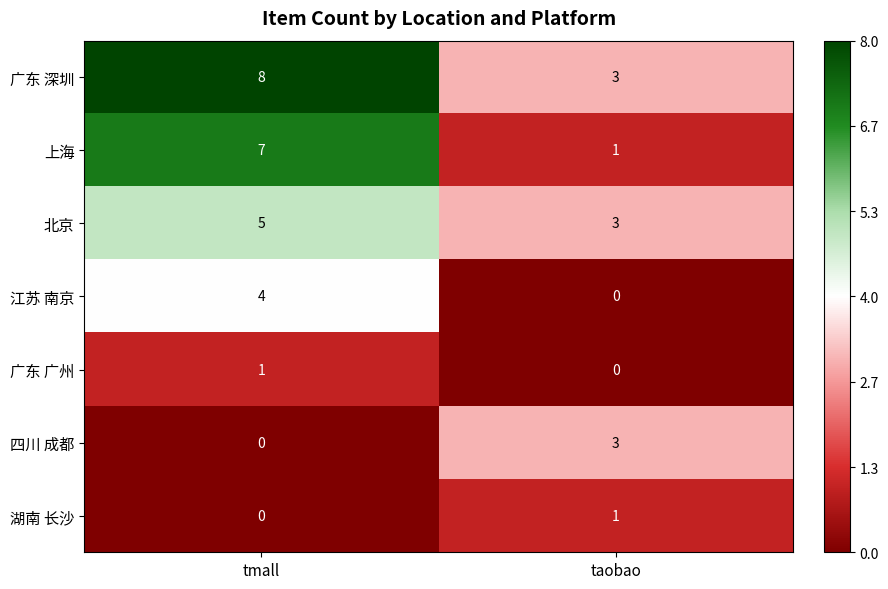

The 广东 广州 series shows 1 at tmall. True or false?

True